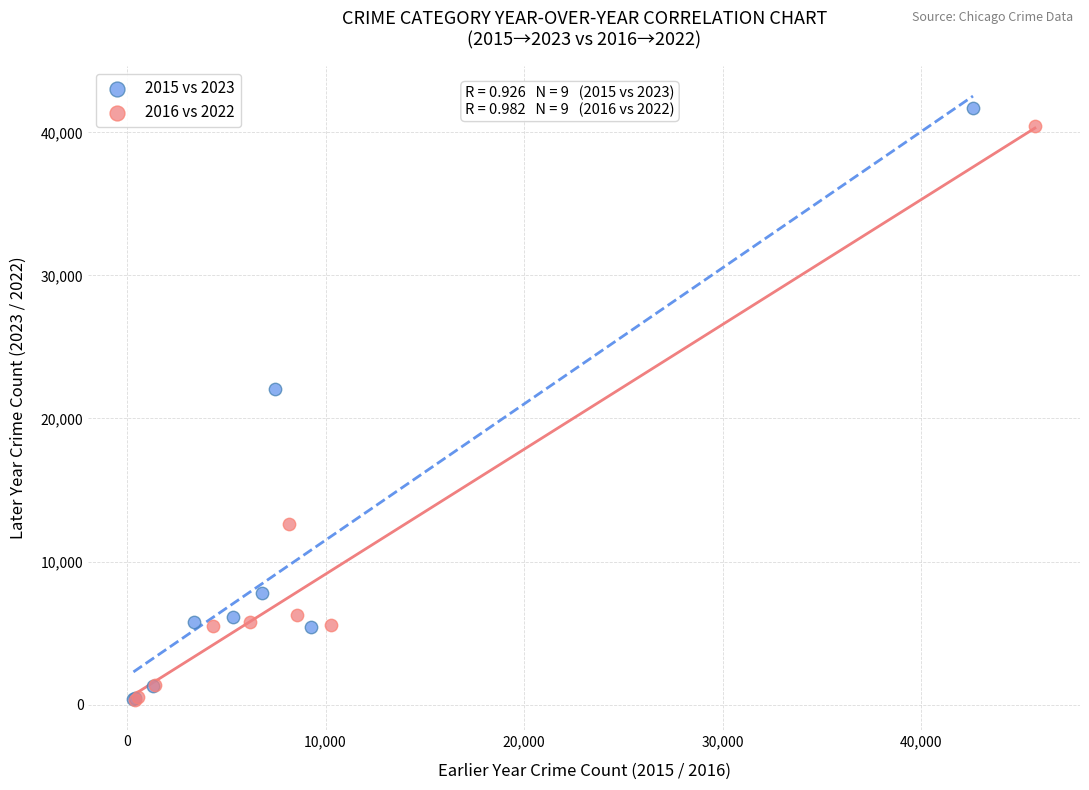

Which series has the widest spread of Y values?

2015 vs 2023